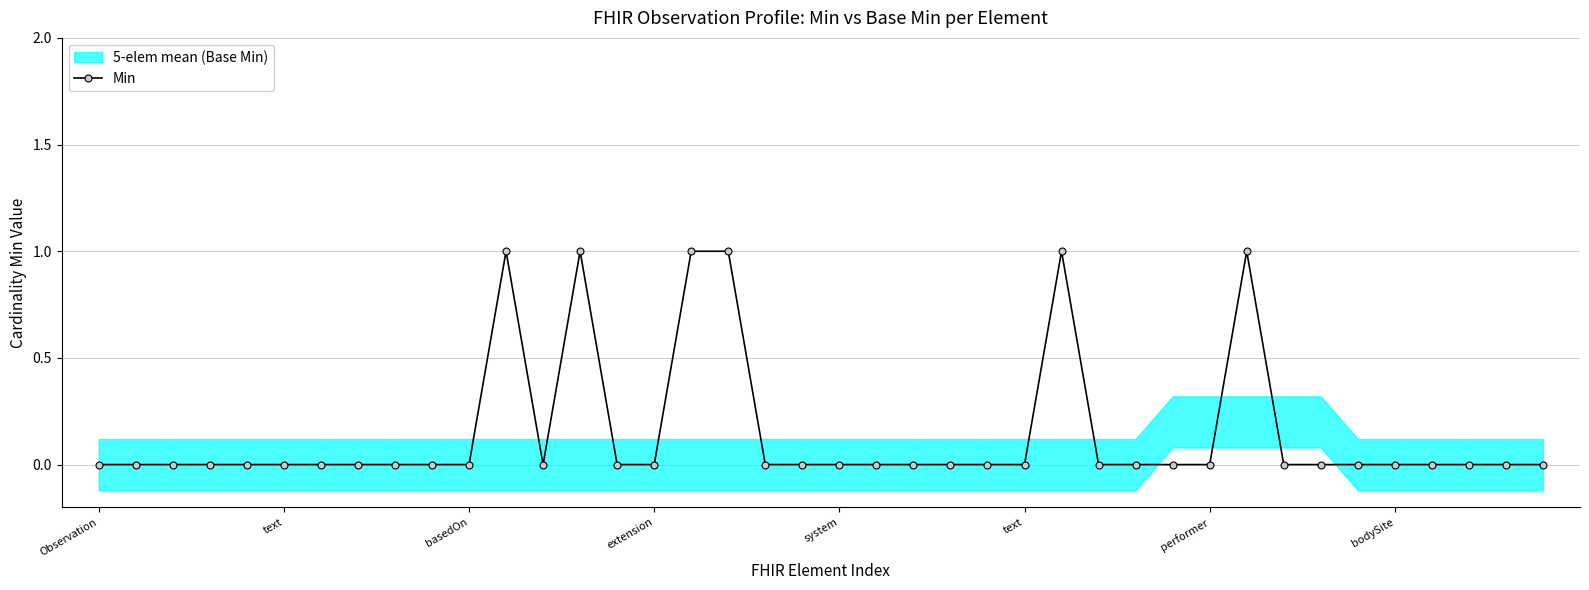

How many positive values are there?

6